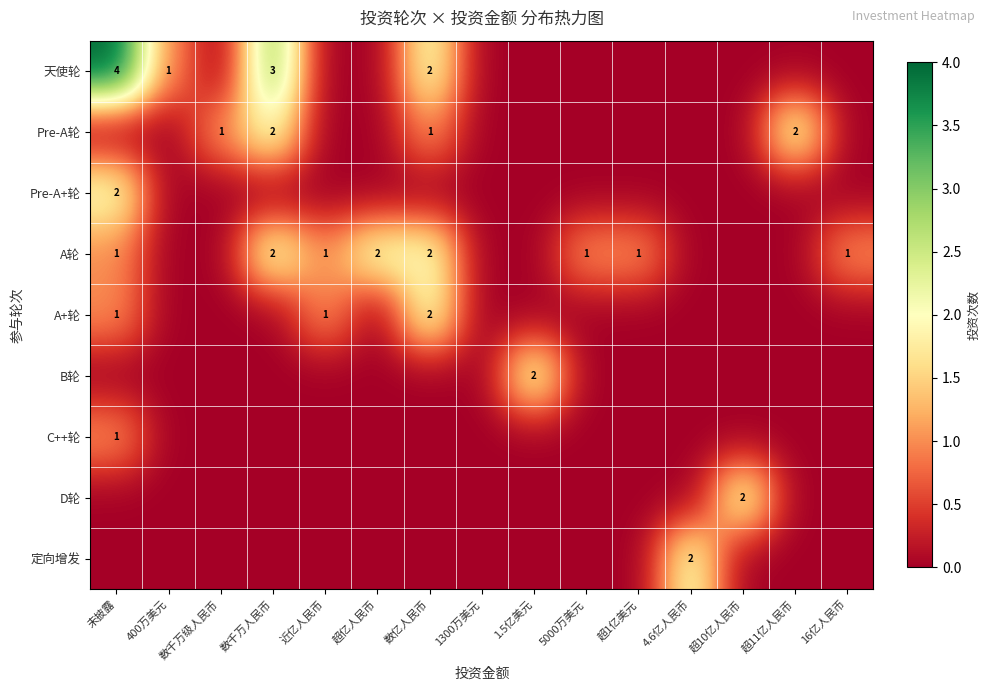

Between 超10亿人民币 and 16亿人民币, which is larger?

超10亿人民币